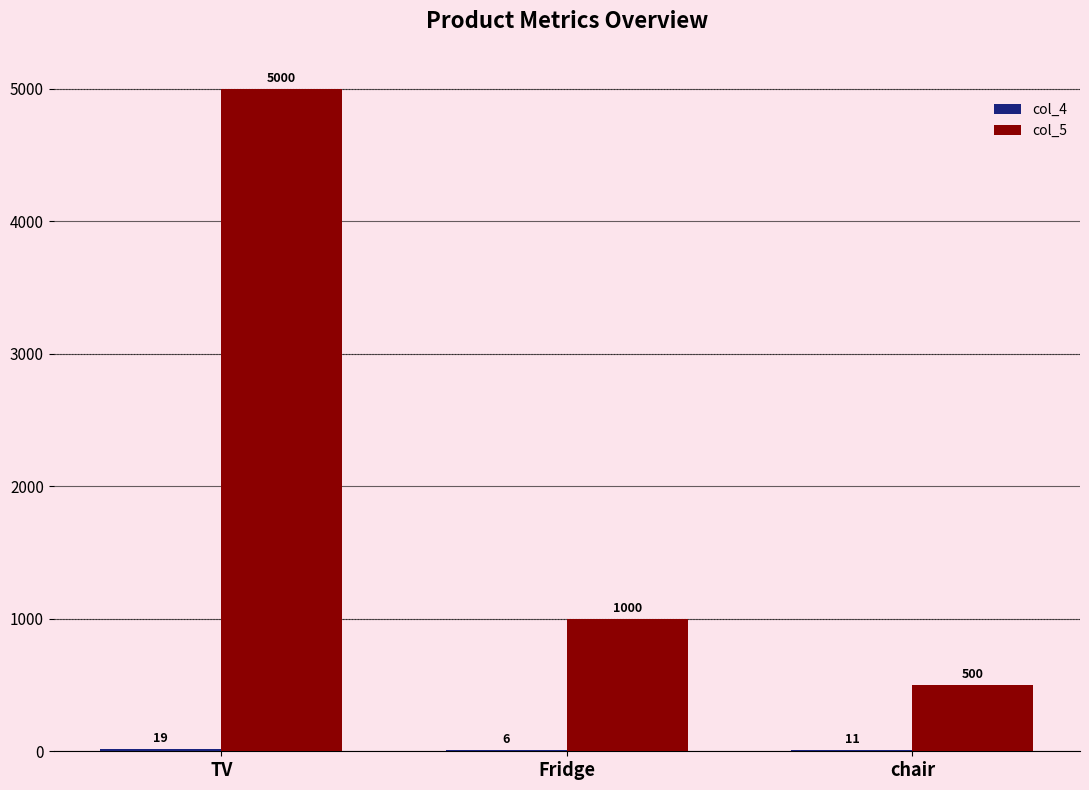

Which series has the largest total across all categories?

col_5